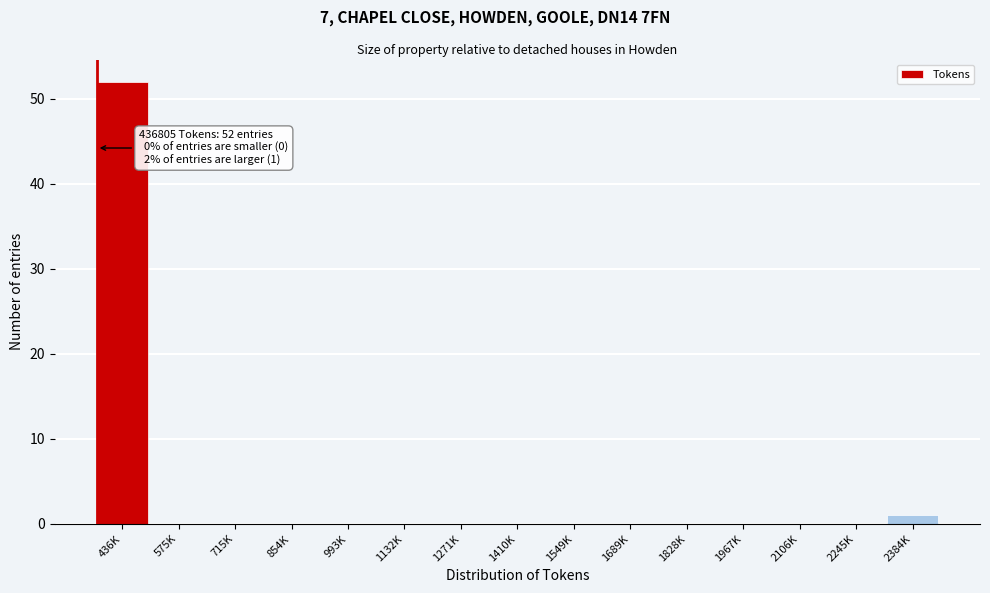

Reading left to right, list all the values displayed in this chart.

436K=52	575K=0	715K=0	854K=0	993K=0	1132K=0	1271K=0	1410K=0	1549K=0	1689K=0	1828K=0	1967K=0	2106K=0	2245K=0	2384K=1